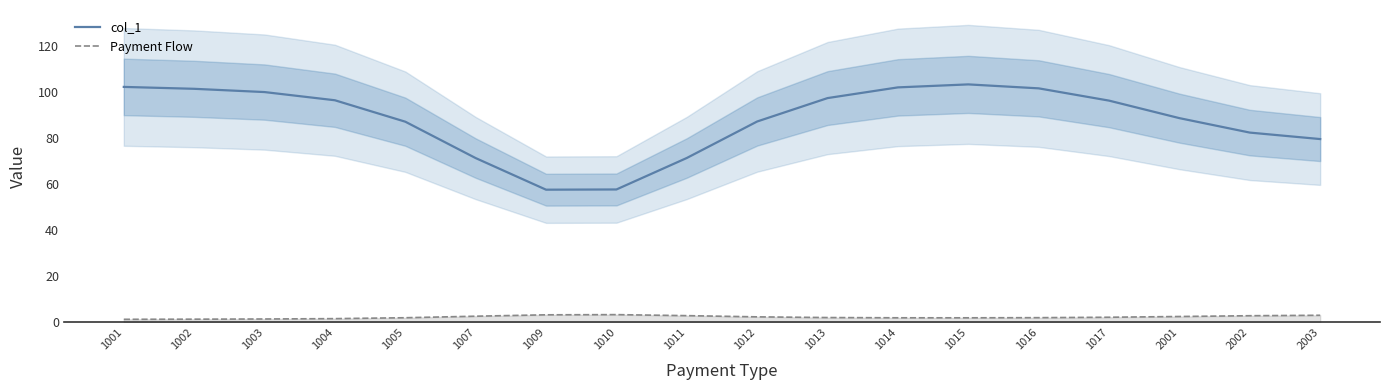

True or false: col_1 has a value of 176.7 at 1003.

False